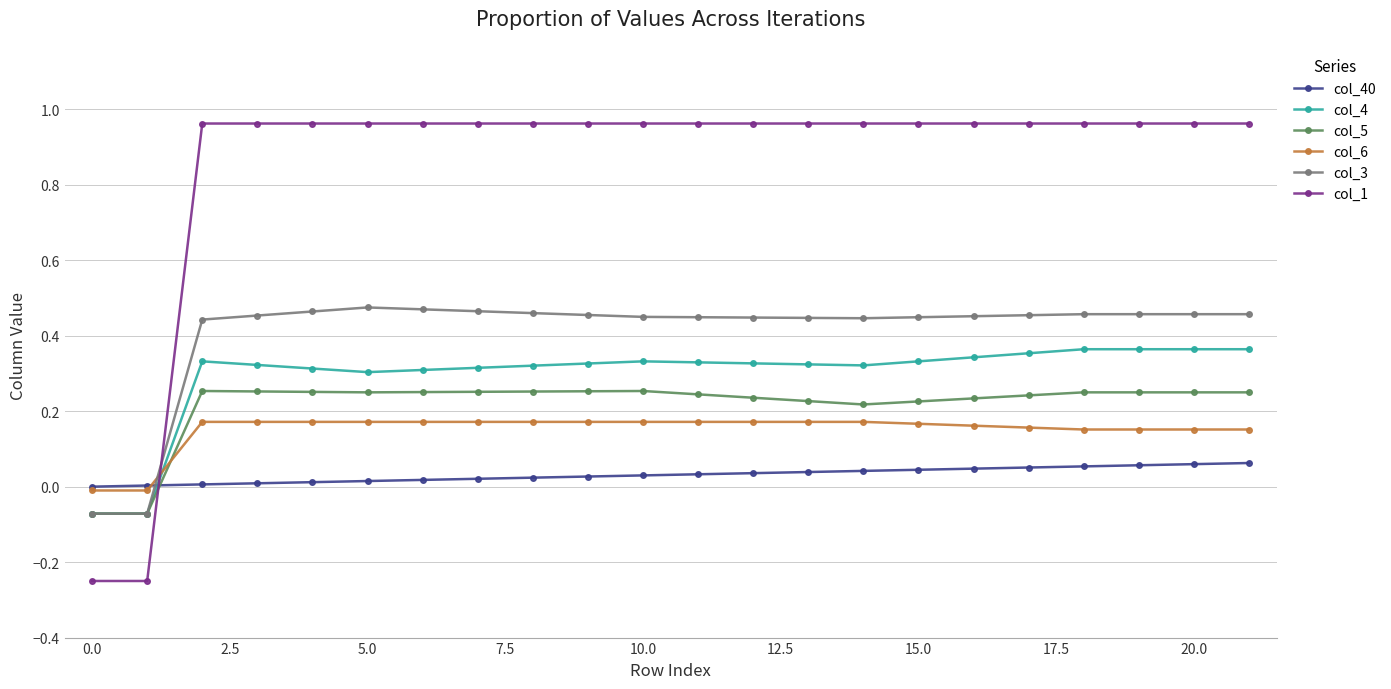

List the series in order of their peak value, lowest first.

col_40, col_6, col_5, col_4, col_3, col_1